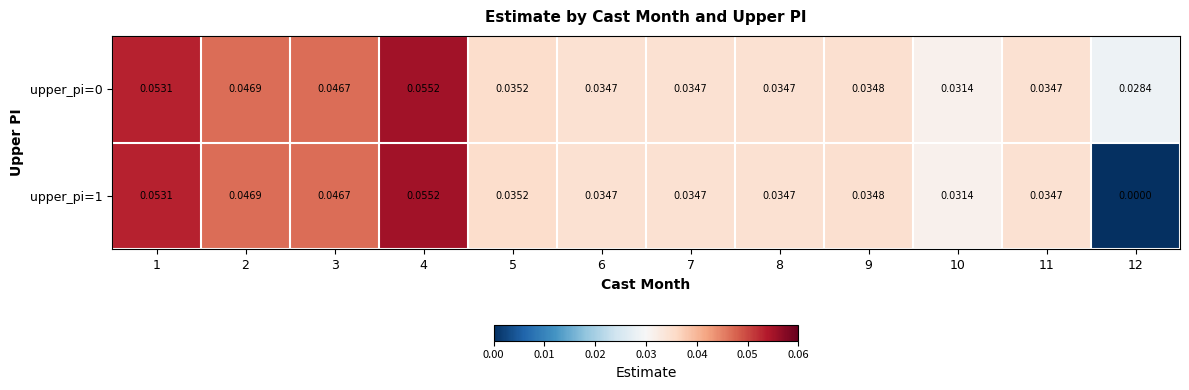

Is the value of upper_pi=0 at 7 greater than the value of upper_pi=1 at 2?

No